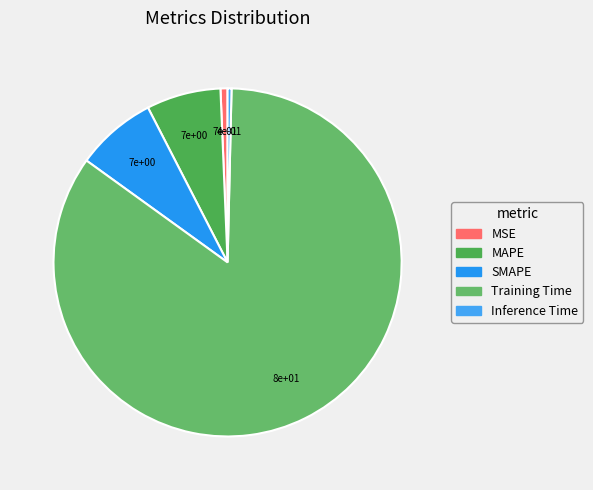

To the nearest percent, what is the difference between the largest and smallest slice percentages?

84%